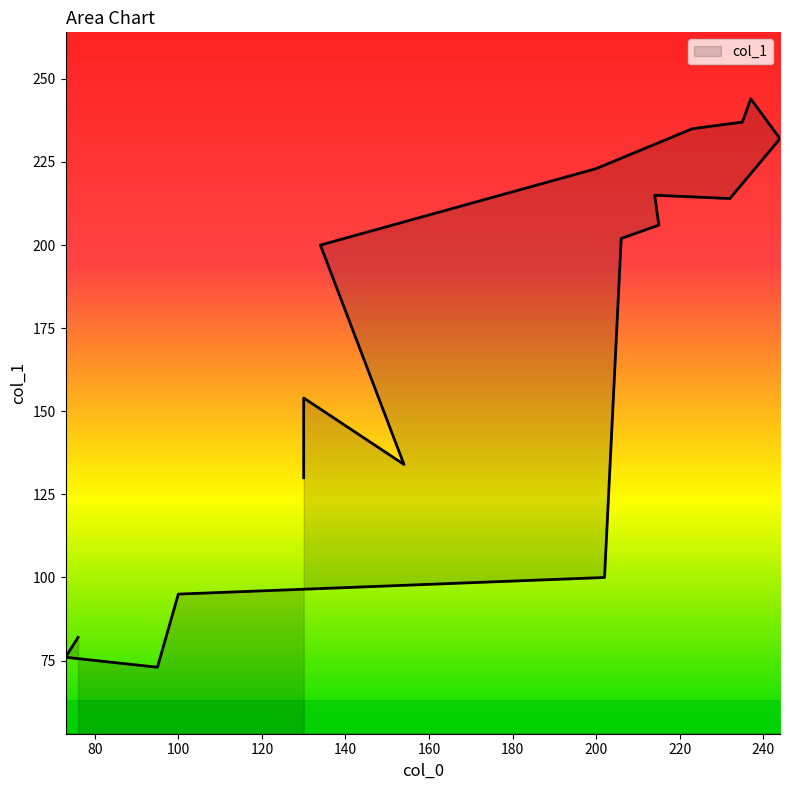

How many lines are shown in the chart?

1